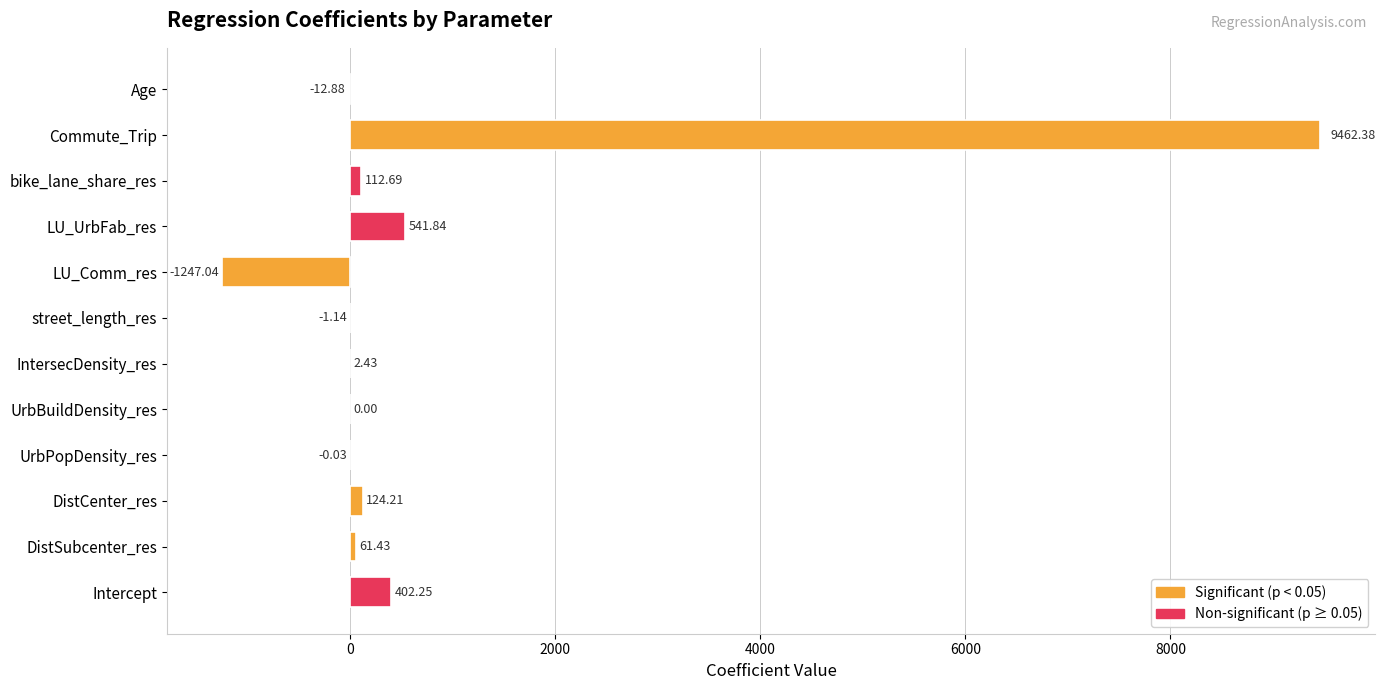

Which has a higher value, UrbBuildDensity_res or Age?

UrbBuildDensity_res